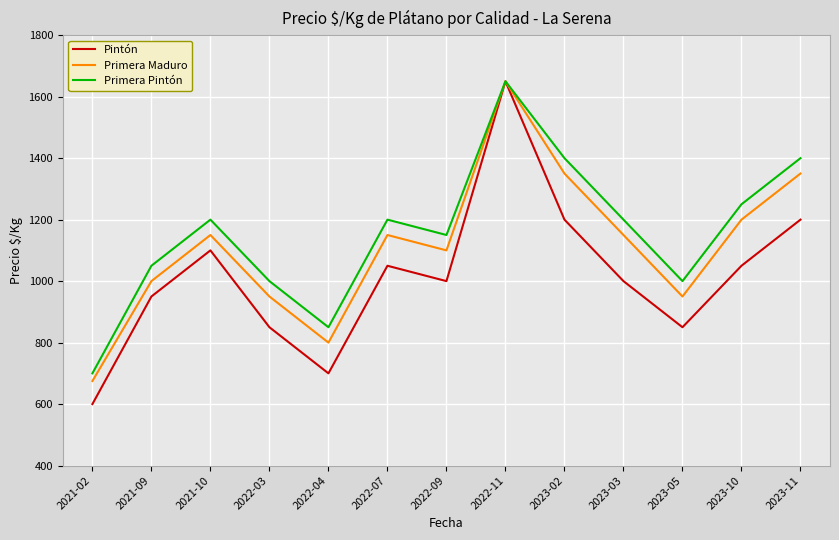

List the series in order of their overall mean, lowest first.

Pintón, Primera Maduro, Primera Pintón